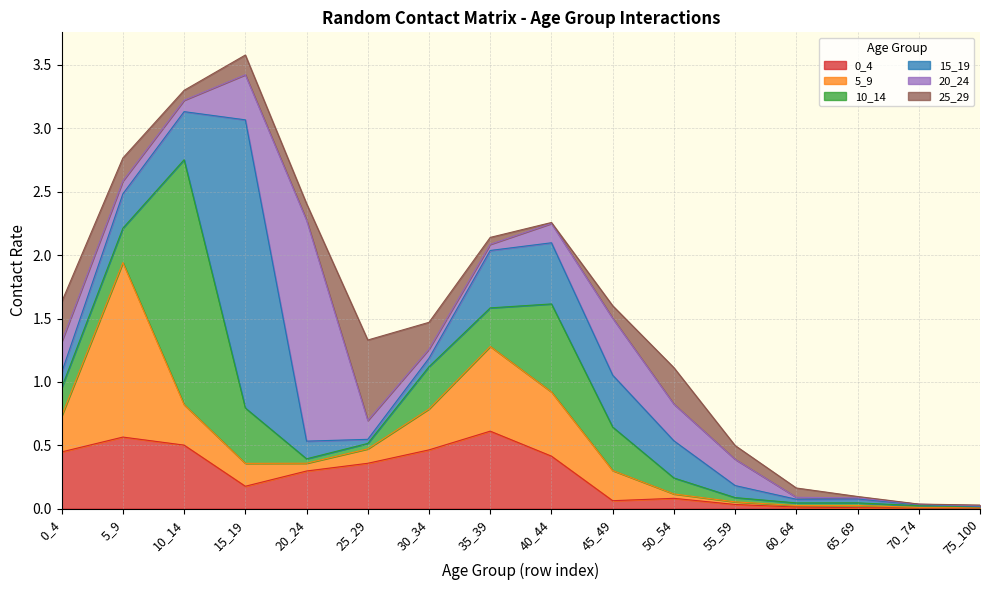

Which series changed the most between 0_4 and 5_9?

5_9